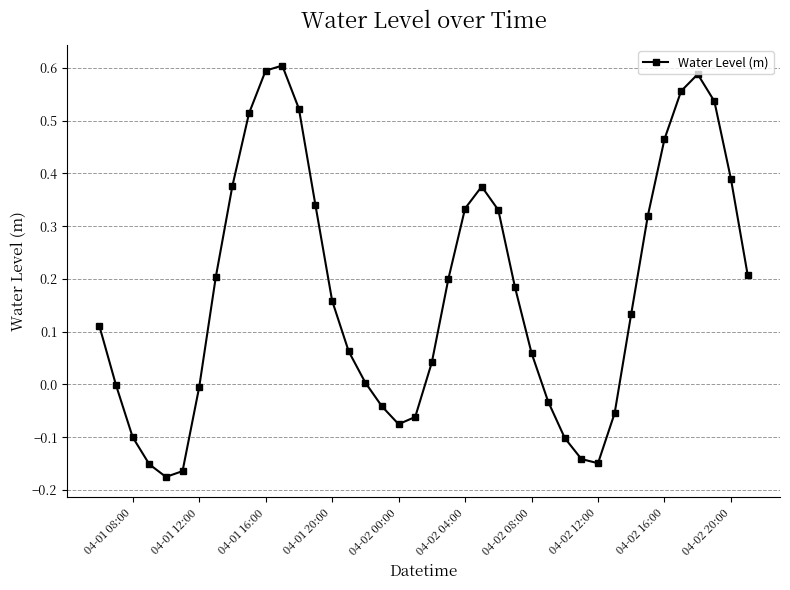

What is the sum of all values?

7.0